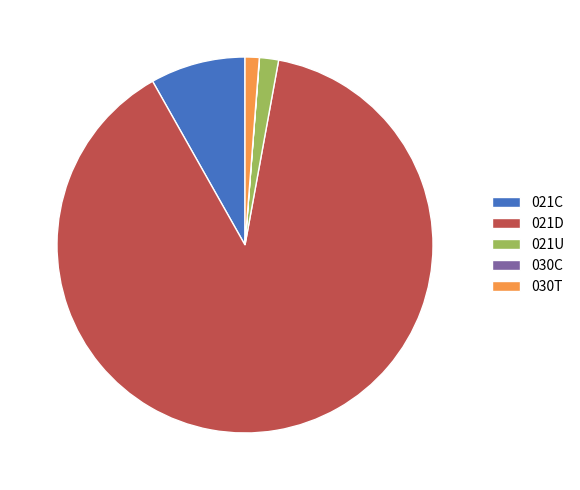

Approximately how many times larger is the value at 021C compared to 021D?

0.1